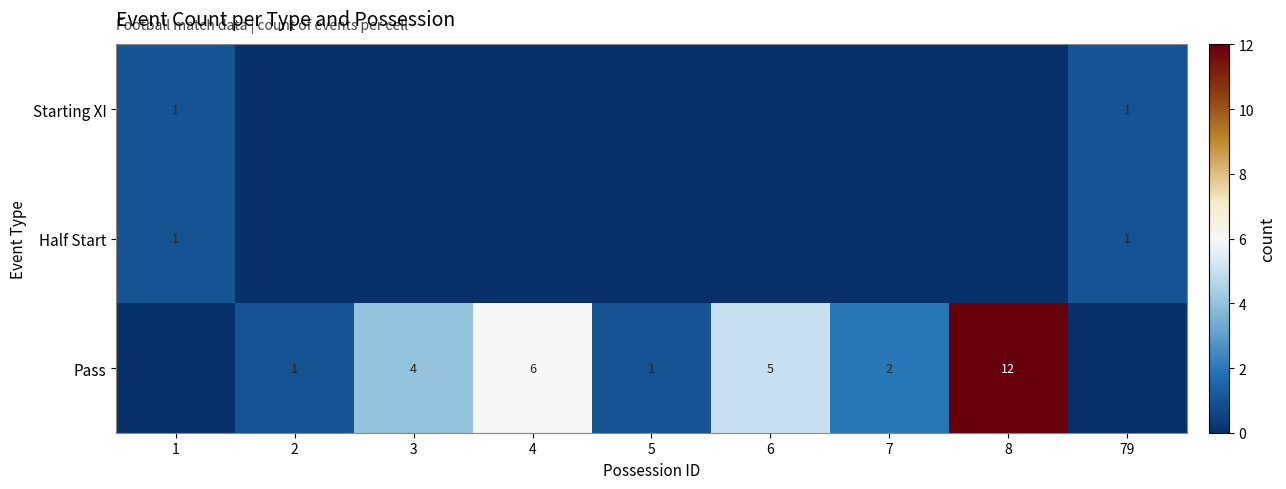

The value of Half Start at 1 is 1. True or false?

True